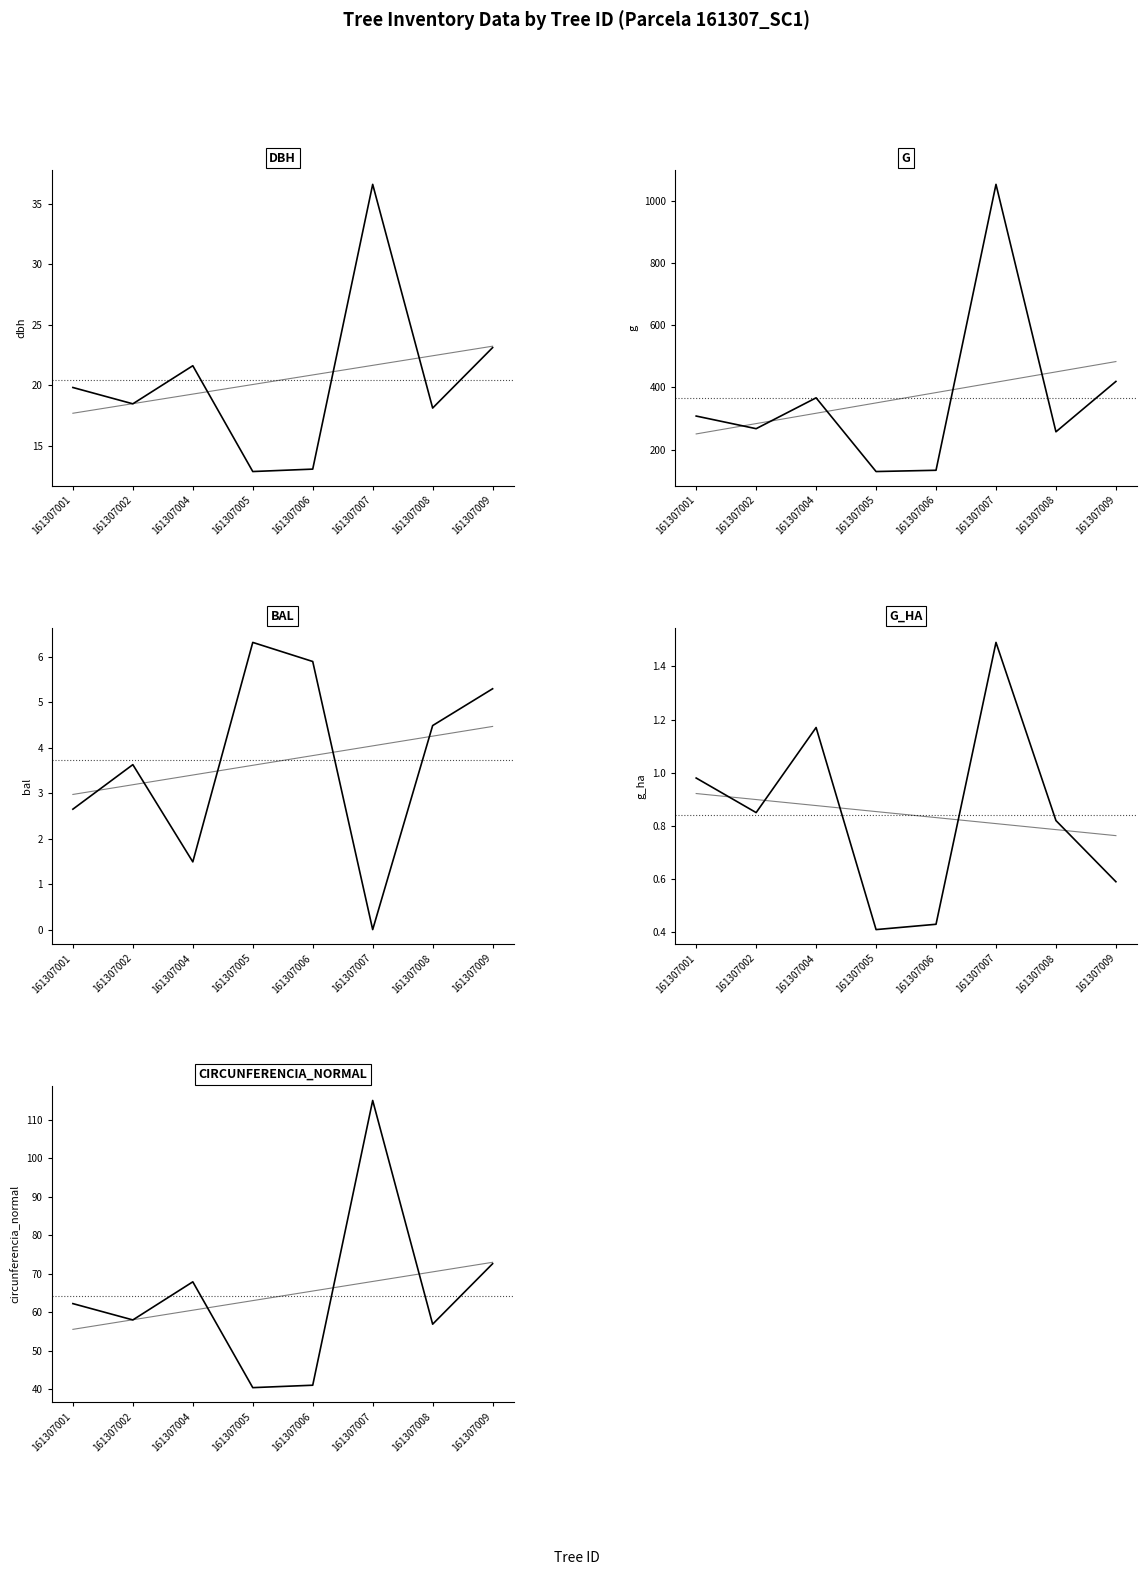

How many values in bal are above zero?

7